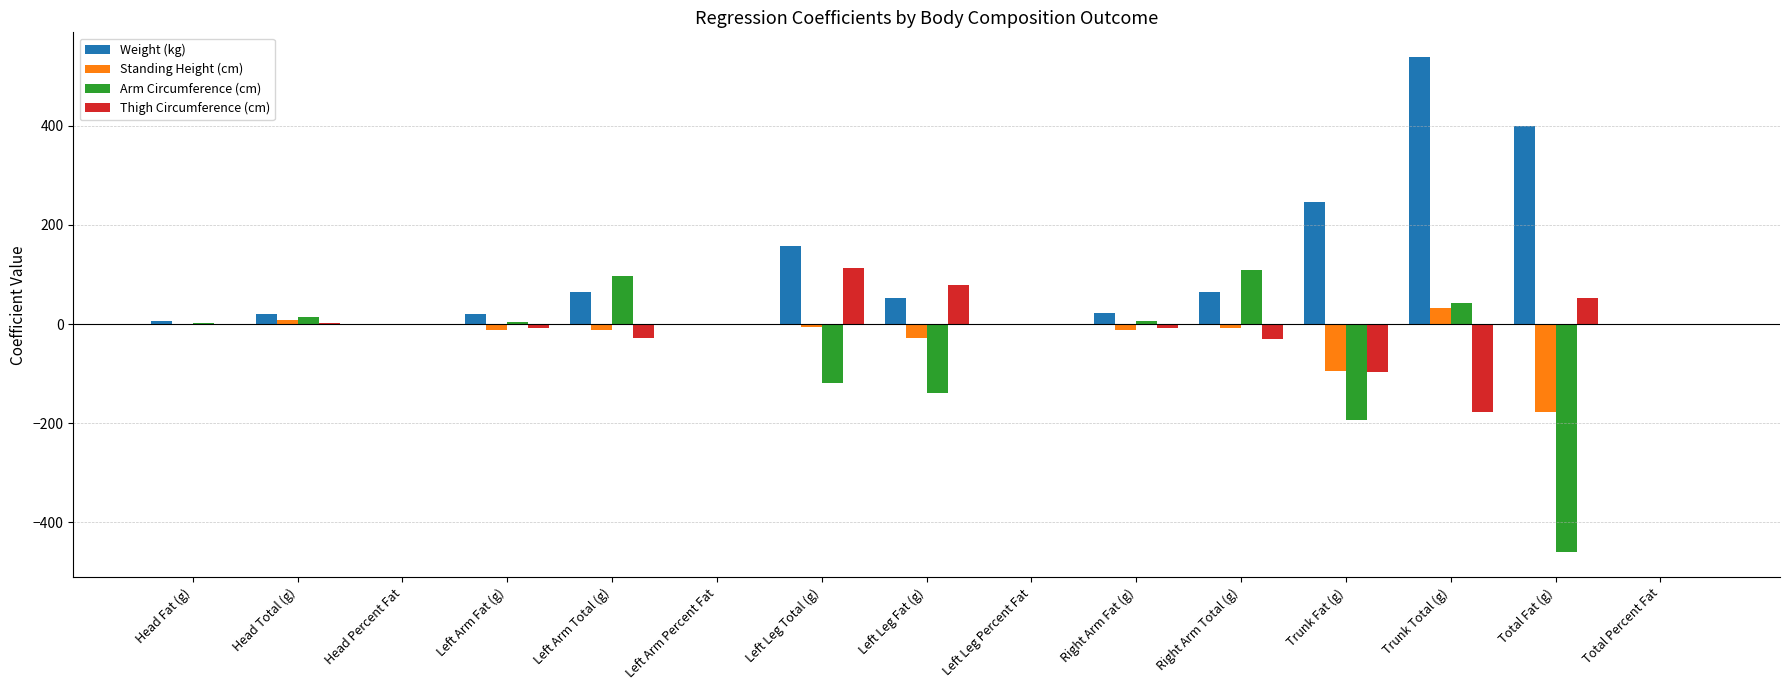

At which label does Thigh Circumference (cm) first exceed 0?

Head Total (g)